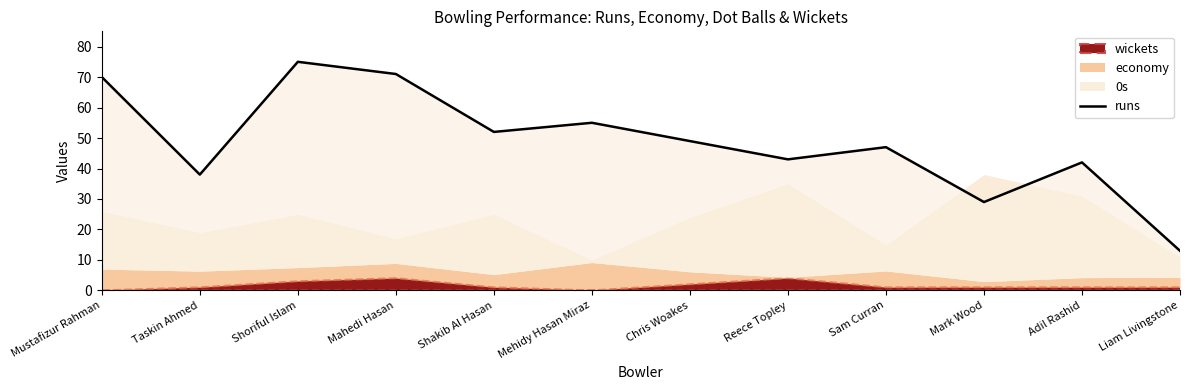

Count the number of categories in the chart.

12